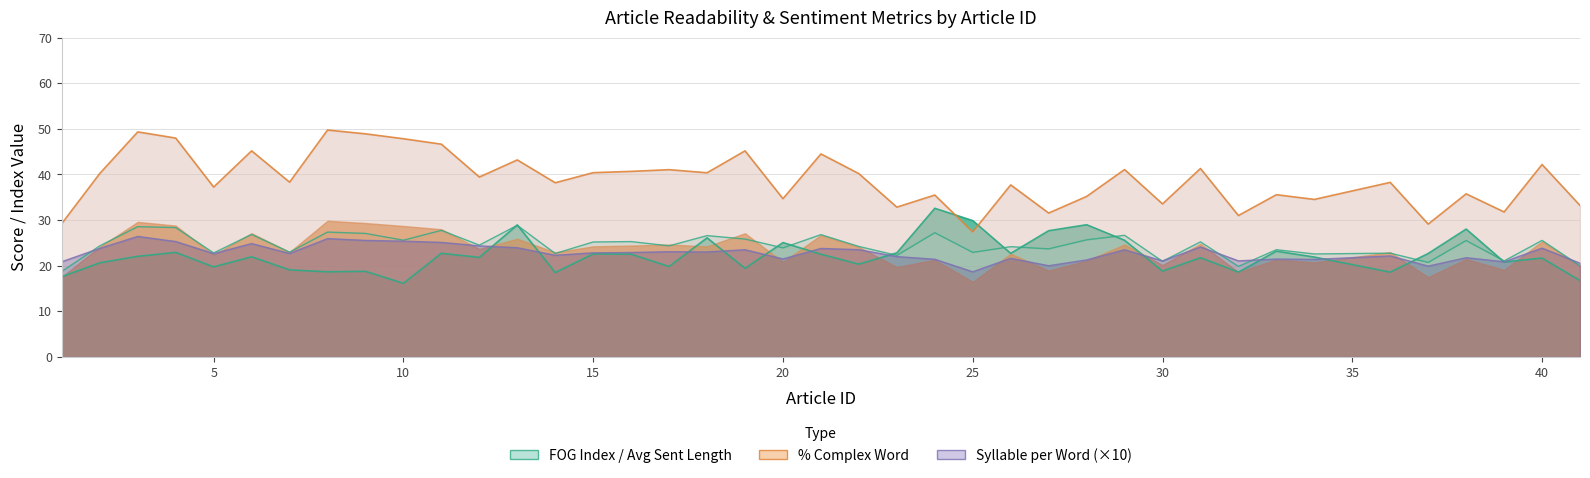

Does the chart have visible grid lines?

Yes